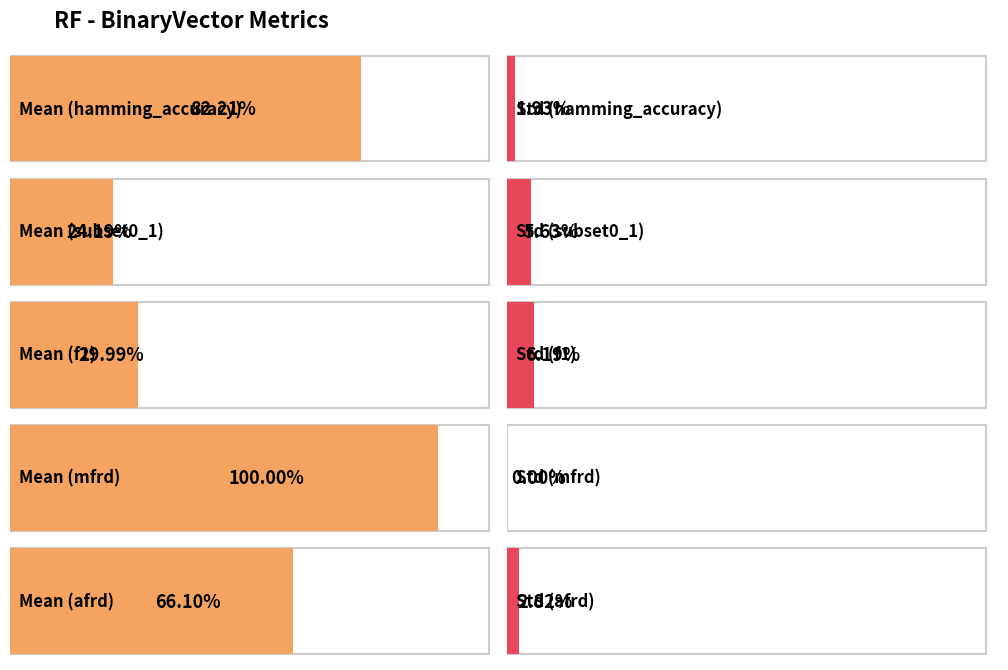

How many groups of bars are there?

5